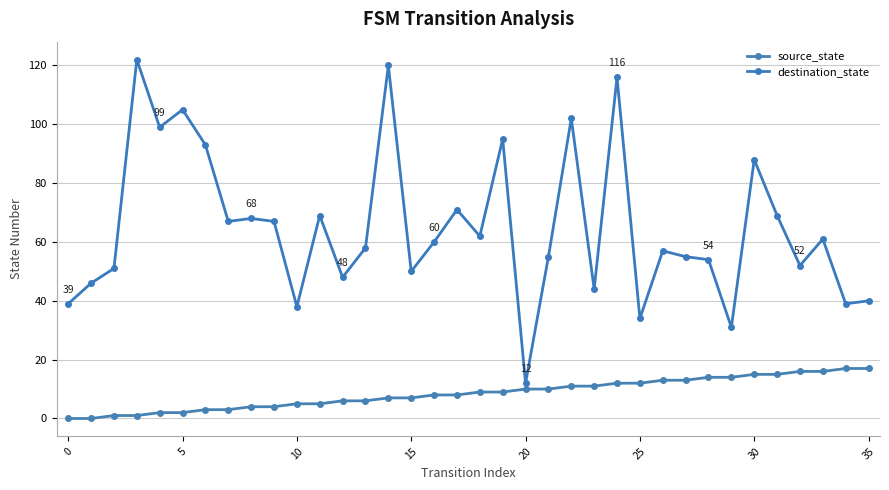

Does the chart display data point markers on the line(s)?

Yes